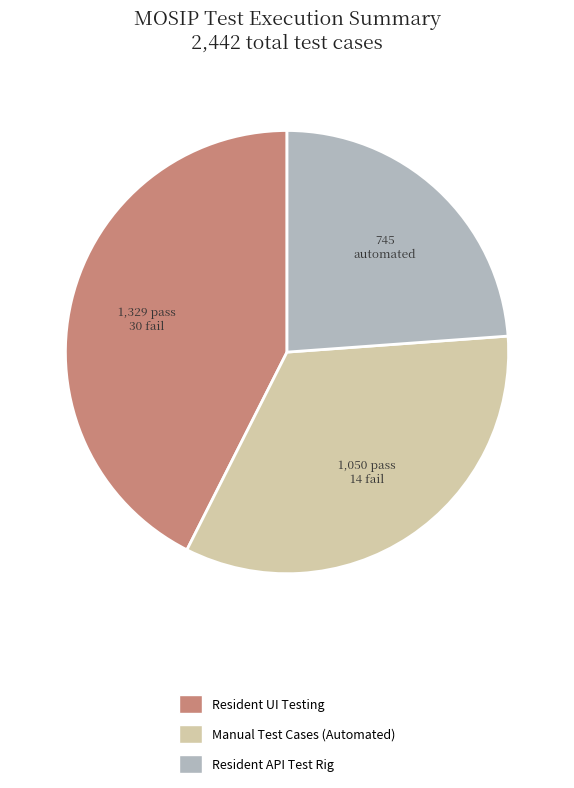

Does any single category account for the majority?

No